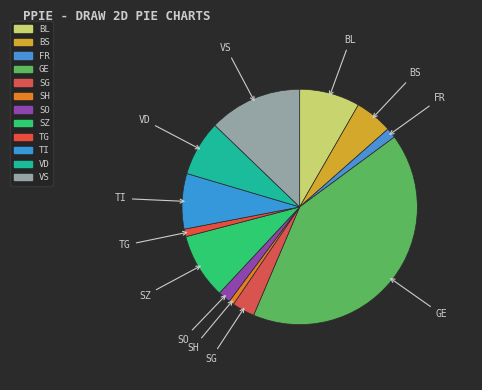

Is it true that TG is 1% of the pie?

True